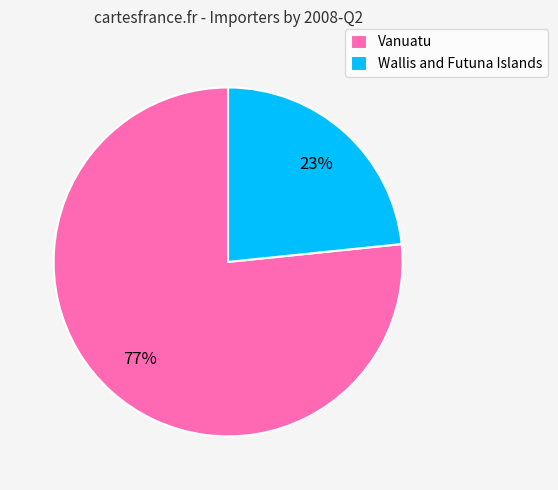

Which category has the smallest portion of the pie?

Wallis and Futuna Islands